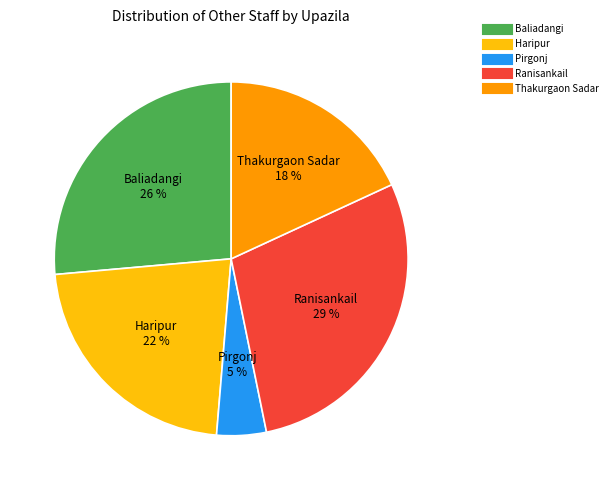

Which category has the smallest portion of the pie?

Pirgonj